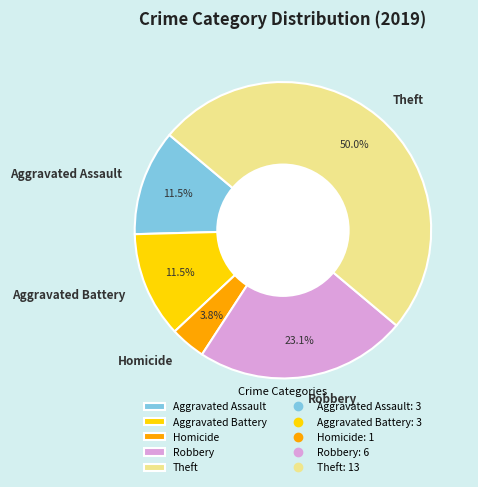

Which slice is the smallest?

Homicide